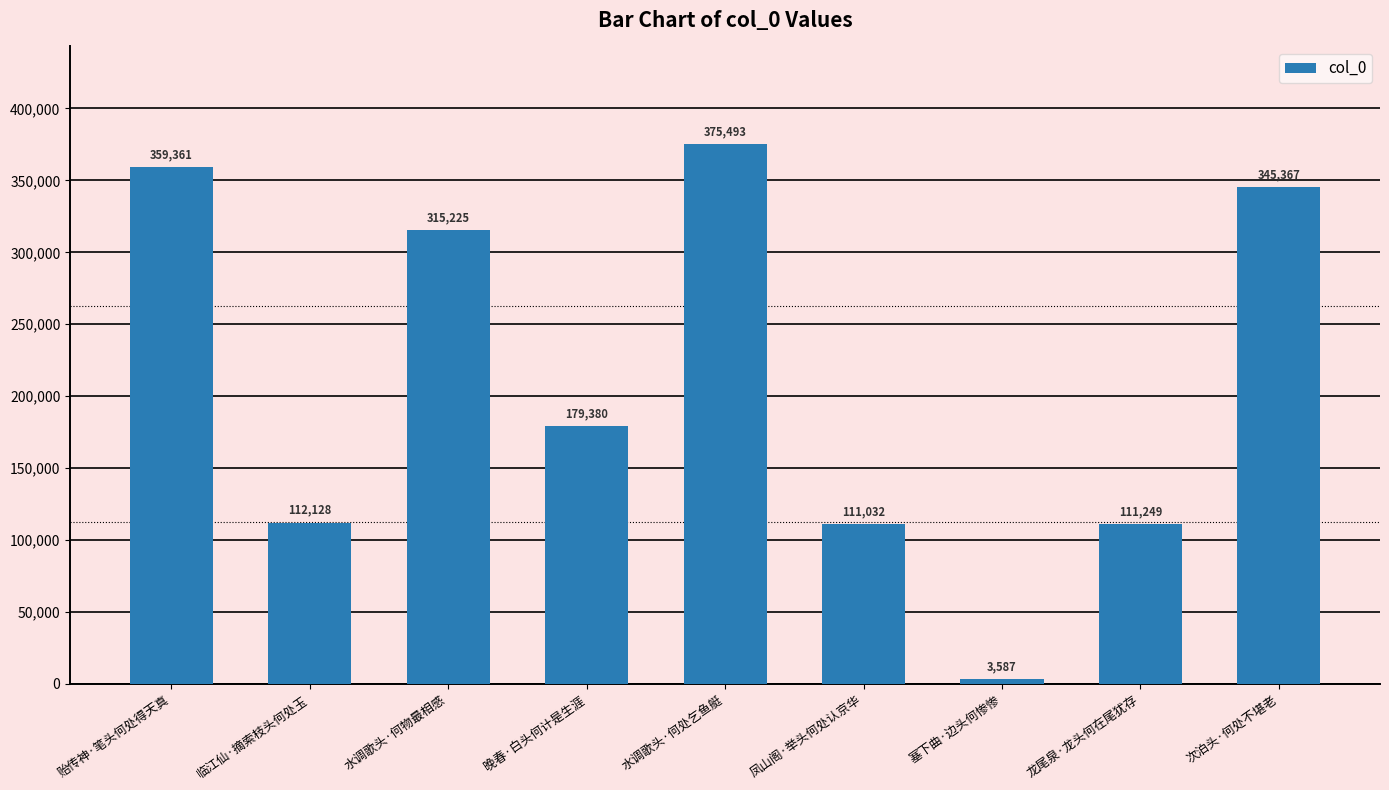

The value at 晚春·白头何计是生涯 is 179380. True or false?

True